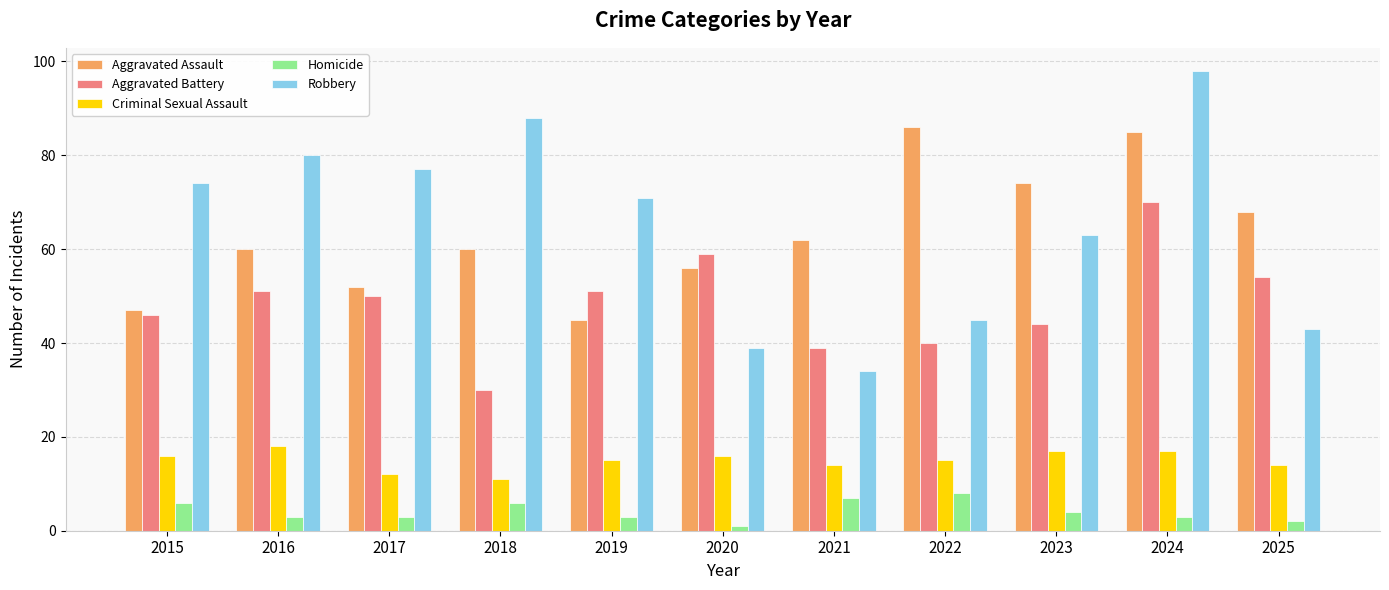

The Robbery series shows 52 at 2017. True or false?

False